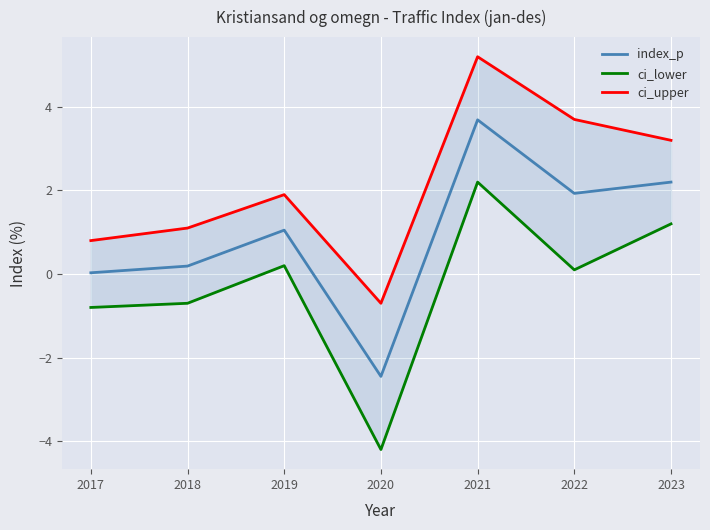

Which series has the largest total across all categories?

ci_upper